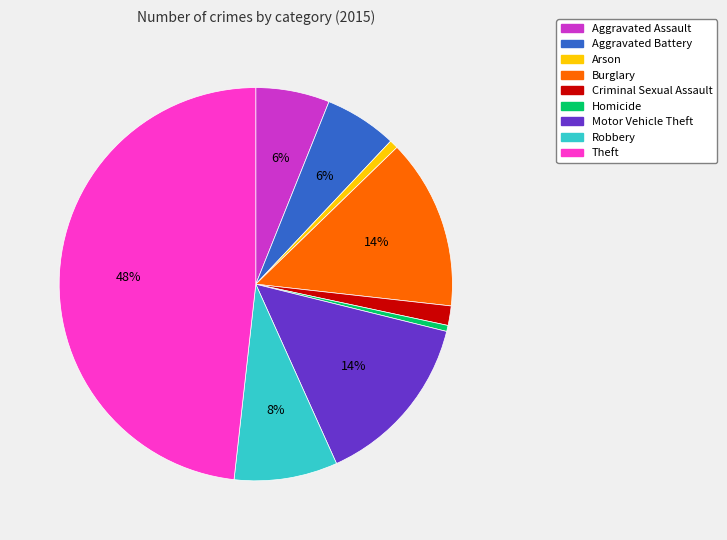

Is it true that Homicide is 13% of the pie?

False